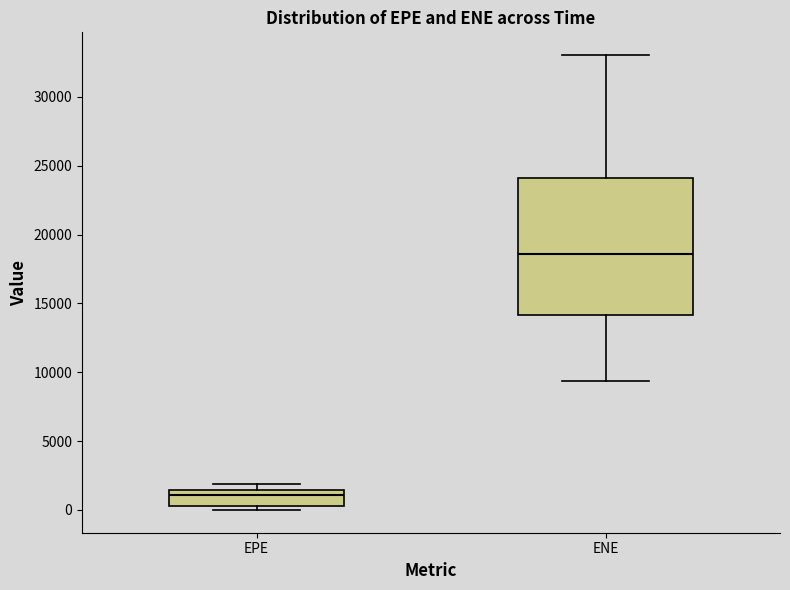

Reading left to right, read every box against the y-axis: the position of its median line, the range the box covers, and the ends of its whiskers. The values are not printed on the chart, so give them approximately, as read against the axis.

EPE: median 1000, box 500 to 1500, whiskers 0 to 2000
ENE: median 18500, box 14000 to 24000, whiskers 9500 to 33000